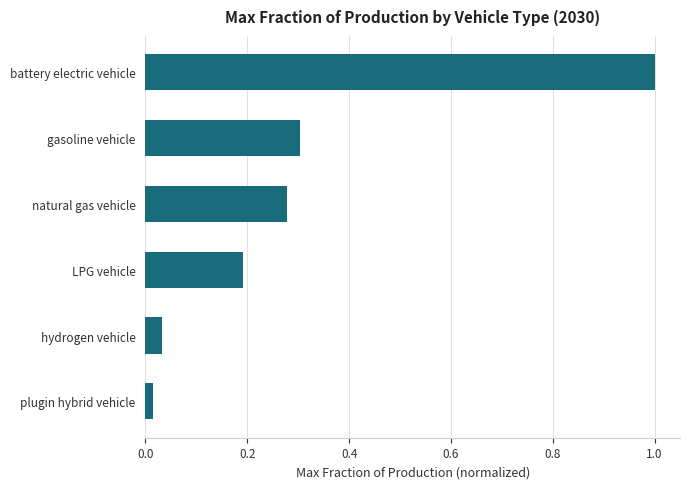

What is the difference between the values at natural gas vehicle and battery electric vehicle?

0.7